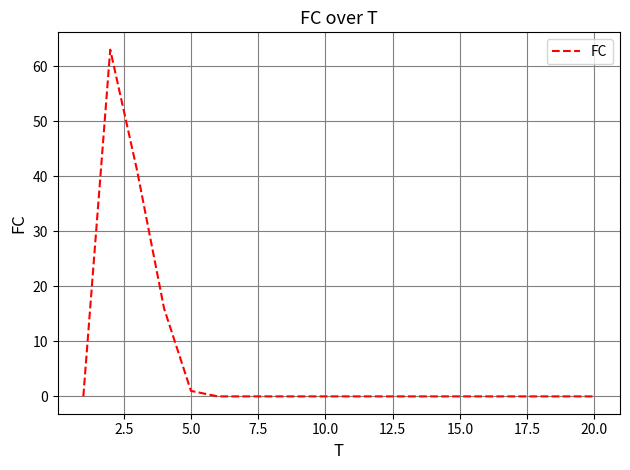

What is the greatest value displayed?

63